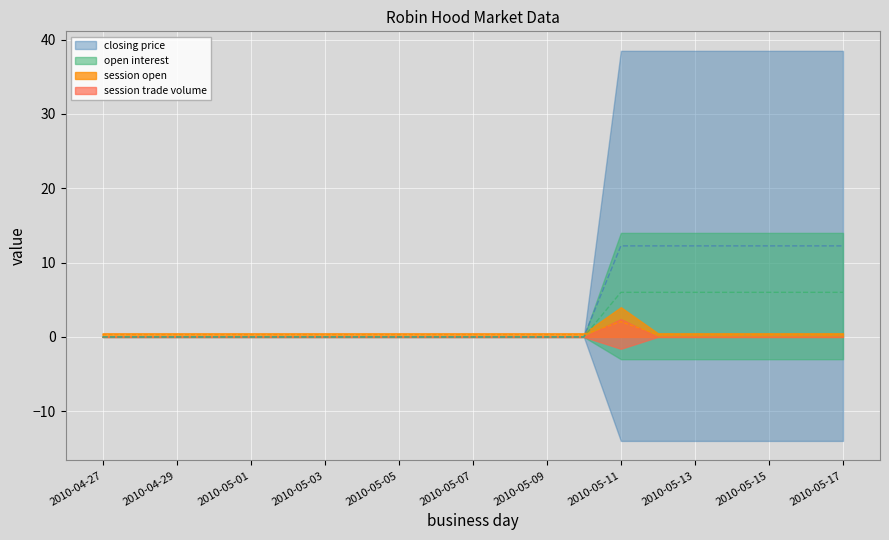

What is the sum of the open interest values at 2010-05-07 and 2010-05-11?

6.0